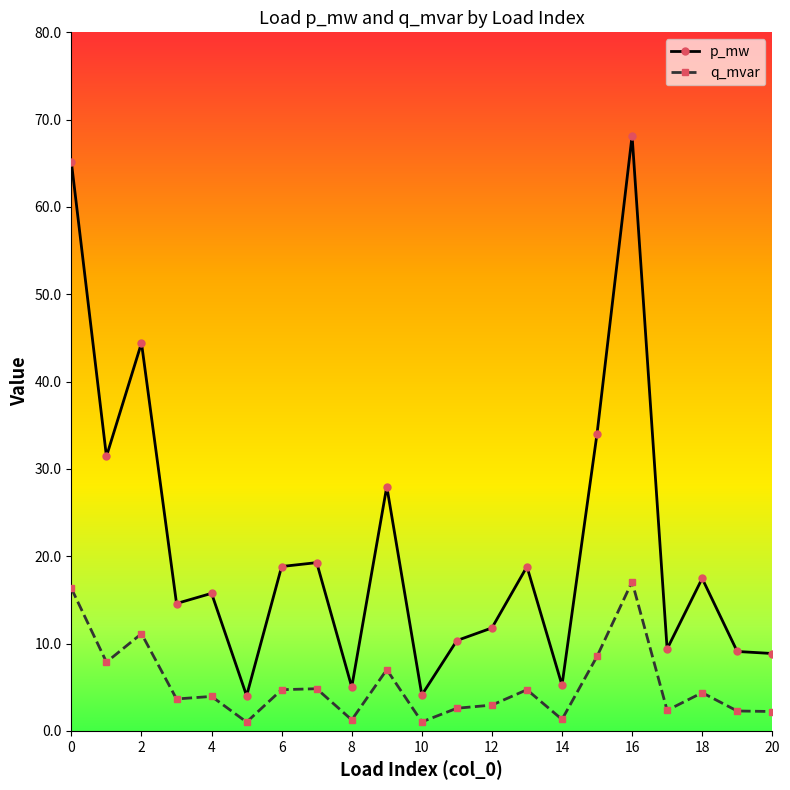

What are all the series names shown in the legend?

p_mw, q_mvar